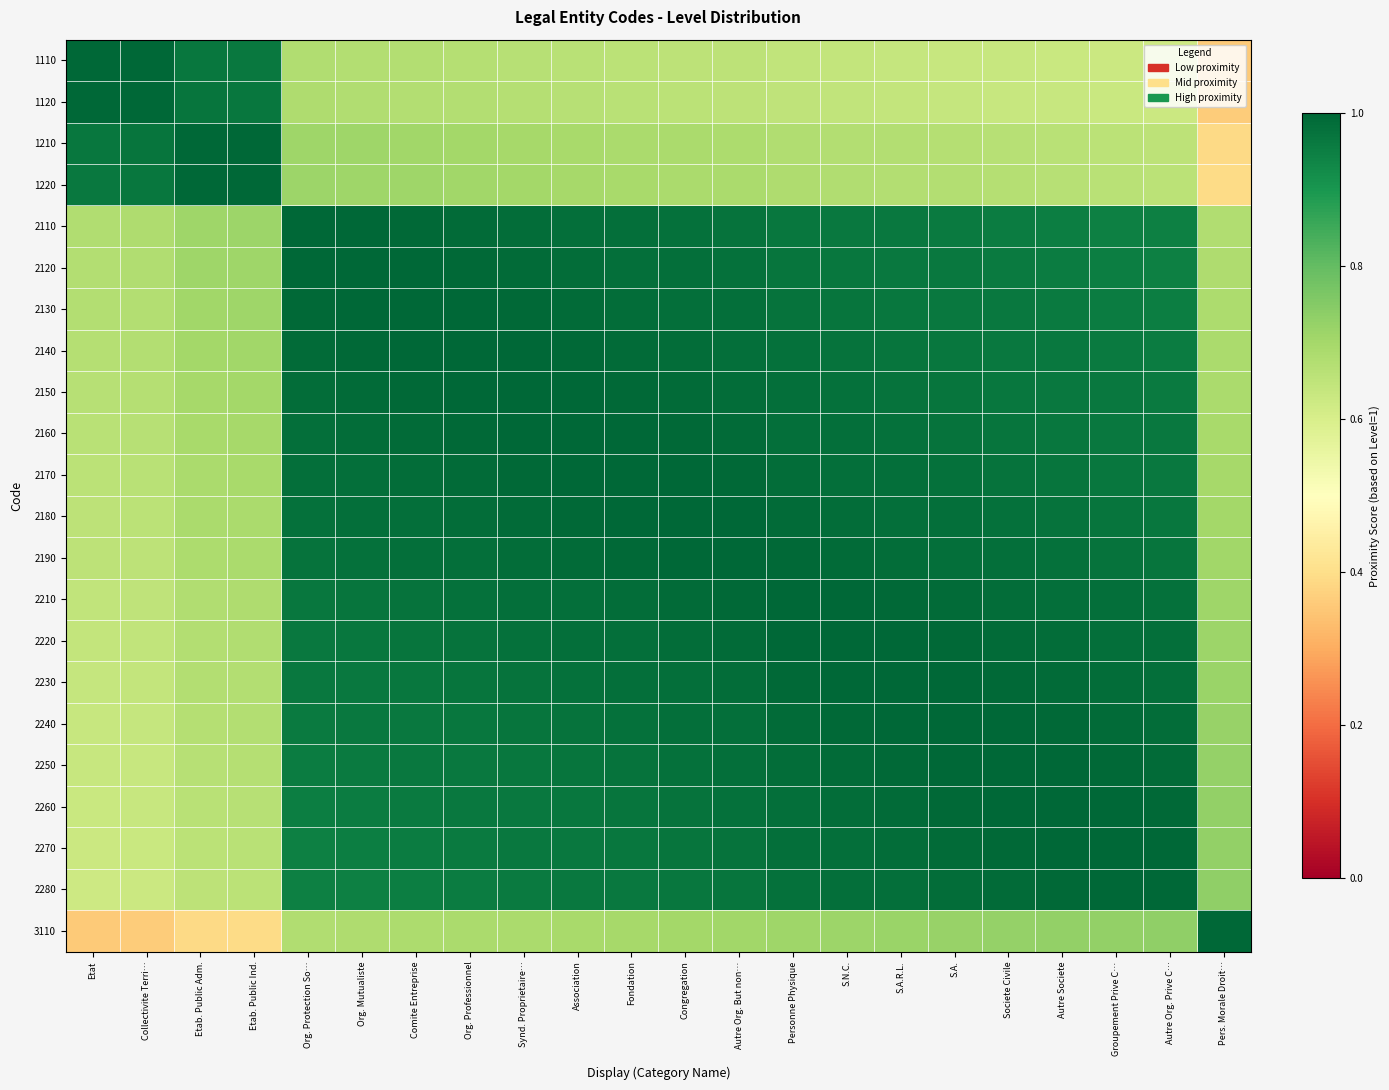

Reading left to right, what are all the values shown in this chart?

1110: Etat=1.0	Collectivite Terri…=1.0	Etab. Public Adm.=1.0	Etab. Public Ind.=1.0	Org. Protection So…=0.7	Org. Mutualiste=0.7	Comite Entreprise=0.7	Org. Professionnel=0.7	Synd. Proprietaire…=0.7	Association=0.7	Fondation=0.7	Congregation=0.7	Autre Org. But non…=0.7	Personne Physique=0.6	S.N.C.=0.6	S.A.R.L.=0.6	S.A.=0.6	Societe Civile=0.6	Autre Societe=0.6	Groupement Prive C…=0.6	Autre Org. Prive C…=0.6	Pers. Morale Droit…=0.4
1120: Etat=1.0	Collectivite Terri…=1.0	Etab. Public Adm.=1.0	Etab. Public Ind.=1.0	Org. Protection So…=0.7	Org. Mutualiste=0.7	Comite Entreprise=0.7	Org. Professionnel=0.7	Synd. Proprietaire…=0.7	Association=0.7	Fondation=0.7	Congregation=0.7	Autre Org. But non…=0.7	Personne Physique=0.6	S.N.C.=0.6	S.A.R.L.=0.6	S.A.=0.6	Societe Civile=0.6	Autre Societe=0.6	Groupement Prive C…=0.6	Autre Org. Prive C…=0.6	Pers. Morale Droit…=0.4
1210: Etat=1.0	Collectivite Terri…=1.0	Etab. Public Adm.=1.0	Etab. Public Ind.=1.0	Org. Protection So…=0.7	Org. Mutualiste=0.7	Comite Entreprise=0.7	Org. Professionnel=0.7	Synd. Proprietaire…=0.7	Association=0.7	Fondation=0.7	Congregation=0.7	Autre Org. But non…=0.7	Personne Physique=0.7	S.N.C.=0.7	S.A.R.L.=0.7	S.A.=0.7	Societe Civile=0.7	Autre Societe=0.7	Groupement Prive C…=0.7	Autre Org. Prive C…=0.7	Pers. Morale Droit…=0.4
1220: Etat=1.0	Collectivite Terri…=1.0	Etab. Public Adm.=1.0	Etab. Public Ind.=1.0	Org. Protection So…=0.7	Org. Mutualiste=0.7	Comite Entreprise=0.7	Org. Professionnel=0.7	Synd. Proprietaire…=0.7	Association=0.7	Fondation=0.7	Congregation=0.7	Autre Org. But non…=0.7	Personne Physique=0.7	S.N.C.=0.7	S.A.R.L.=0.7	S.A.=0.7	Societe Civile=0.7	Autre Societe=0.7	Groupement Prive C…=0.7	Autre Org. Prive C…=0.7	Pers. Morale Droit…=0.4
2110: Etat=0.7	Collectivite Terri…=0.7	Etab. Public Adm.=0.7	Etab. Public Ind.=0.7	Org. Protection So…=1.0	Org. Mutualiste=1.0	Comite Entreprise=1.0	Org. Professionnel=1.0	Synd. Proprietaire…=1.0	Association=1.0	Fondation=1.0	Congregation=1.0	Autre Org. But non…=1.0	Personne Physique=1.0	S.N.C.=1.0	S.A.R.L.=1.0	S.A.=1.0	Societe Civile=1.0	Autre Societe=1.0	Groupement Prive C…=0.9	Autre Org. Prive C…=0.9	Pers. Morale Droit…=0.7
2120: Etat=0.7	Collectivite Terri…=0.7	Etab. Public Adm.=0.7	Etab. Public Ind.=0.7	Org. Protection So…=1.0	Org. Mutualiste=1.0	Comite Entreprise=1.0	Org. Professionnel=1.0	Synd. Proprietaire…=1.0	Association=1.0	Fondation=1.0	Congregation=1.0	Autre Org. But non…=1.0	Personne Physique=1.0	S.N.C.=1.0	S.A.R.L.=1.0	S.A.=1.0	Societe Civile=1.0	Autre Societe=1.0	Groupement Prive C…=1.0	Autre Org. Prive C…=0.9	Pers. Morale Droit…=0.7
2130: Etat=0.7	Collectivite Terri…=0.7	Etab. Public Adm.=0.7	Etab. Public Ind.=0.7	Org. Protection So…=1.0	Org. Mutualiste=1.0	Comite Entreprise=1.0	Org. Professionnel=1.0	Synd. Proprietaire…=1.0	Association=1.0	Fondation=1.0	Congregation=1.0	Autre Org. But non…=1.0	Personne Physique=1.0	S.N.C.=1.0	S.A.R.L.=1.0	S.A.=1.0	Societe Civile=1.0	Autre Societe=1.0	Groupement Prive C…=1.0	Autre Org. Prive C…=1.0	Pers. Morale Droit…=0.7
2140: Etat=0.7	Collectivite Terri…=0.7	Etab. Public Adm.=0.7	Etab. Public Ind.=0.7	Org. Protection So…=1.0	Org. Mutualiste=1.0	Comite Entreprise=1.0	Org. Professionnel=1.0	Synd. Proprietaire…=1.0	Association=1.0	Fondation=1.0	Congregation=1.0	Autre Org. But non…=1.0	Personne Physique=1.0	S.N.C.=1.0	S.A.R.L.=1.0	S.A.=1.0	Societe Civile=1.0	Autre Societe=1.0	Groupement Prive C…=1.0	Autre Org. Prive C…=1.0	Pers. Morale Droit…=0.7
2150: Etat=0.7	Collectivite Terri…=0.7	Etab. Public Adm.=0.7	Etab. Public Ind.=0.7	Org. Protection So…=1.0	Org. Mutualiste=1.0	Comite Entreprise=1.0	Org. Professionnel=1.0	Synd. Proprietaire…=1.0	Association=1.0	Fondation=1.0	Congregation=1.0	Autre Org. But non…=1.0	Personne Physique=1.0	S.N.C.=1.0	S.A.R.L.=1.0	S.A.=1.0	Societe Civile=1.0	Autre Societe=1.0	Groupement Prive C…=1.0	Autre Org. Prive C…=1.0	Pers. Morale Droit…=0.7
2160: Etat=0.7	Collectivite Terri…=0.7	Etab. Public Adm.=0.7	Etab. Public Ind.=0.7	Org. Protection So…=1.0	Org. Mutualiste=1.0	Comite Entreprise=1.0	Org. Professionnel=1.0	Synd. Proprietaire…=1.0	Association=1.0	Fondation=1.0	Congregation=1.0	Autre Org. But non…=1.0	Personne Physique=1.0	S.N.C.=1.0	S.A.R.L.=1.0	S.A.=1.0	Societe Civile=1.0	Autre Societe=1.0	Groupement Prive C…=1.0	Autre Org. Prive C…=1.0	Pers. Morale Droit…=0.7
2170: Etat=0.7	Collectivite Terri…=0.7	Etab. Public Adm.=0.7	Etab. Public Ind.=0.7	Org. Protection So…=1.0	Org. Mutualiste=1.0	Comite Entreprise=1.0	Org. Professionnel=1.0	Synd. Proprietaire…=1.0	Association=1.0	Fondation=1.0	Congregation=1.0	Autre Org. But non…=1.0	Personne Physique=1.0	S.N.C.=1.0	S.A.R.L.=1.0	S.A.=1.0	Societe Civile=1.0	Autre Societe=1.0	Groupement Prive C…=1.0	Autre Org. Prive C…=1.0	Pers. Morale Droit…=0.7
2180: Etat=0.7	Collectivite Terri…=0.7	Etab. Public Adm.=0.7	Etab. Public Ind.=0.7	Org. Protection So…=1.0	Org. Mutualiste=1.0	Comite Entreprise=1.0	Org. Professionnel=1.0	Synd. Proprietaire…=1.0	Association=1.0	Fondation=1.0	Congregation=1.0	Autre Org. But non…=1.0	Personne Physique=1.0	S.N.C.=1.0	S.A.R.L.=1.0	S.A.=1.0	Societe Civile=1.0	Autre Societe=1.0	Groupement Prive C…=1.0	Autre Org. Prive C…=1.0	Pers. Morale Droit…=0.7
2190: Etat=0.7	Collectivite Terri…=0.7	Etab. Public Adm.=0.7	Etab. Public Ind.=0.7	Org. Protection So…=1.0	Org. Mutualiste=1.0	Comite Entreprise=1.0	Org. Professionnel=1.0	Synd. Proprietaire…=1.0	Association=1.0	Fondation=1.0	Congregation=1.0	Autre Org. But non…=1.0	Personne Physique=1.0	S.N.C.=1.0	S.A.R.L.=1.0	S.A.=1.0	Societe Civile=1.0	Autre Societe=1.0	Groupement Prive C…=1.0	Autre Org. Prive C…=1.0	Pers. Morale Droit…=0.7
2210: Etat=0.6	Collectivite Terri…=0.6	Etab. Public Adm.=0.7	Etab. Public Ind.=0.7	Org. Protection So…=1.0	Org. Mutualiste=1.0	Comite Entreprise=1.0	Org. Professionnel=1.0	Synd. Proprietaire…=1.0	Association=1.0	Fondation=1.0	Congregation=1.0	Autre Org. But non…=1.0	Personne Physique=1.0	S.N.C.=1.0	S.A.R.L.=1.0	S.A.=1.0	Societe Civile=1.0	Autre Societe=1.0	Groupement Prive C…=1.0	Autre Org. Prive C…=1.0	Pers. Morale Droit…=0.7
2220: Etat=0.6	Collectivite Terri…=0.6	Etab. Public Adm.=0.7	Etab. Public Ind.=0.7	Org. Protection So…=1.0	Org. Mutualiste=1.0	Comite Entreprise=1.0	Org. Professionnel=1.0	Synd. Proprietaire…=1.0	Association=1.0	Fondation=1.0	Congregation=1.0	Autre Org. But non…=1.0	Personne Physique=1.0	S.N.C.=1.0	S.A.R.L.=1.0	S.A.=1.0	Societe Civile=1.0	Autre Societe=1.0	Groupement Prive C…=1.0	Autre Org. Prive C…=1.0	Pers. Morale Droit…=0.7
2230: Etat=0.6	Collectivite Terri…=0.6	Etab. Public Adm.=0.7	Etab. Public Ind.=0.7	Org. Protection So…=1.0	Org. Mutualiste=1.0	Comite Entreprise=1.0	Org. Professionnel=1.0	Synd. Proprietaire…=1.0	Association=1.0	Fondation=1.0	Congregation=1.0	Autre Org. But non…=1.0	Personne Physique=1.0	S.N.C.=1.0	S.A.R.L.=1.0	S.A.=1.0	Societe Civile=1.0	Autre Societe=1.0	Groupement Prive C…=1.0	Autre Org. Prive C…=1.0	Pers. Morale Droit…=0.7
2240: Etat=0.6	Collectivite Terri…=0.6	Etab. Public Adm.=0.7	Etab. Public Ind.=0.7	Org. Protection So…=1.0	Org. Mutualiste=1.0	Comite Entreprise=1.0	Org. Professionnel=1.0	Synd. Proprietaire…=1.0	Association=1.0	Fondation=1.0	Congregation=1.0	Autre Org. But non…=1.0	Personne Physique=1.0	S.N.C.=1.0	S.A.R.L.=1.0	S.A.=1.0	Societe Civile=1.0	Autre Societe=1.0	Groupement Prive C…=1.0	Autre Org. Prive C…=1.0	Pers. Morale Droit…=0.7
2250: Etat=0.6	Collectivite Terri…=0.6	Etab. Public Adm.=0.7	Etab. Public Ind.=0.7	Org. Protection So…=1.0	Org. Mutualiste=1.0	Comite Entreprise=1.0	Org. Professionnel=1.0	Synd. Proprietaire…=1.0	Association=1.0	Fondation=1.0	Congregation=1.0	Autre Org. But non…=1.0	Personne Physique=1.0	S.N.C.=1.0	S.A.R.L.=1.0	S.A.=1.0	Societe Civile=1.0	Autre Societe=1.0	Groupement Prive C…=1.0	Autre Org. Prive C…=1.0	Pers. Morale Droit…=0.7
2260: Etat=0.6	Collectivite Terri…=0.6	Etab. Public Adm.=0.7	Etab. Public Ind.=0.7	Org. Protection So…=1.0	Org. Mutualiste=1.0	Comite Entreprise=1.0	Org. Professionnel=1.0	Synd. Proprietaire…=1.0	Association=1.0	Fondation=1.0	Congregation=1.0	Autre Org. But non…=1.0	Personne Physique=1.0	S.N.C.=1.0	S.A.R.L.=1.0	S.A.=1.0	Societe Civile=1.0	Autre Societe=1.0	Groupement Prive C…=1.0	Autre Org. Prive C…=1.0	Pers. Morale Droit…=0.7
2270: Etat=0.6	Collectivite Terri…=0.6	Etab. Public Adm.=0.7	Etab. Public Ind.=0.7	Org. Protection So…=0.9	Org. Mutualiste=1.0	Comite Entreprise=1.0	Org. Professionnel=1.0	Synd. Proprietaire…=1.0	Association=1.0	Fondation=1.0	Congregation=1.0	Autre Org. But non…=1.0	Personne Physique=1.0	S.N.C.=1.0	S.A.R.L.=1.0	S.A.=1.0	Societe Civile=1.0	Autre Societe=1.0	Groupement Prive C…=1.0	Autre Org. Prive C…=1.0	Pers. Morale Droit…=0.7
2280: Etat=0.6	Collectivite Terri…=0.6	Etab. Public Adm.=0.7	Etab. Public Ind.=0.7	Org. Protection So…=0.9	Org. Mutualiste=0.9	Comite Entreprise=1.0	Org. Professionnel=1.0	Synd. Proprietaire…=1.0	Association=1.0	Fondation=1.0	Congregation=1.0	Autre Org. But non…=1.0	Personne Physique=1.0	S.N.C.=1.0	S.A.R.L.=1.0	S.A.=1.0	Societe Civile=1.0	Autre Societe=1.0	Groupement Prive C…=1.0	Autre Org. Prive C…=1.0	Pers. Morale Droit…=0.7
3110: Etat=0.4	Collectivite Terri…=0.4	Etab. Public Adm.=0.4	Etab. Public Ind.=0.4	Org. Protection So…=0.7	Org. Mutualiste=0.7	Comite Entreprise=0.7	Org. Professionnel=0.7	Synd. Proprietaire…=0.7	Association=0.7	Fondation=0.7	Congregation=0.7	Autre Org. But non…=0.7	Personne Physique=0.7	S.N.C.=0.7	S.A.R.L.=0.7	S.A.=0.7	Societe Civile=0.7	Autre Societe=0.7	Groupement Prive C…=0.7	Autre Org. Prive C…=0.7	Pers. Morale Droit…=1.0